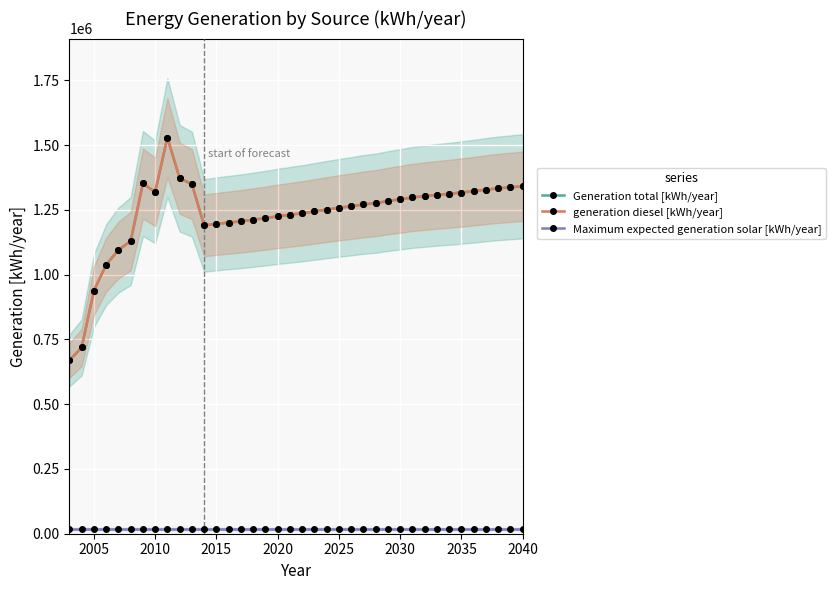

How many data points does each series have?

38